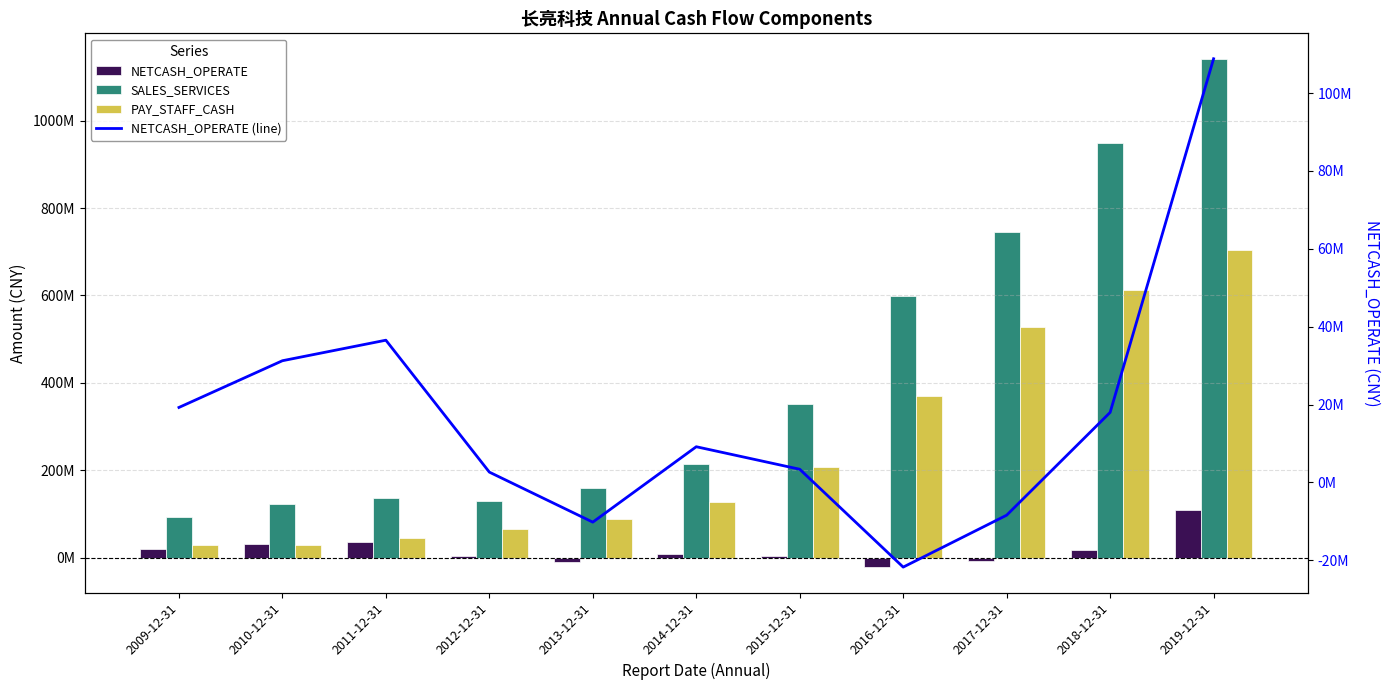

At which category is the sum across all series the highest?

2019-12-31